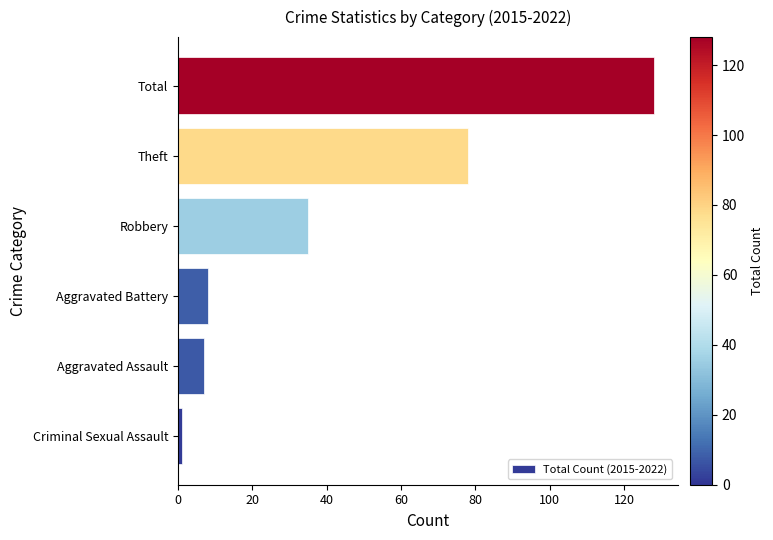

What is the difference between the second highest and second lowest values?

71